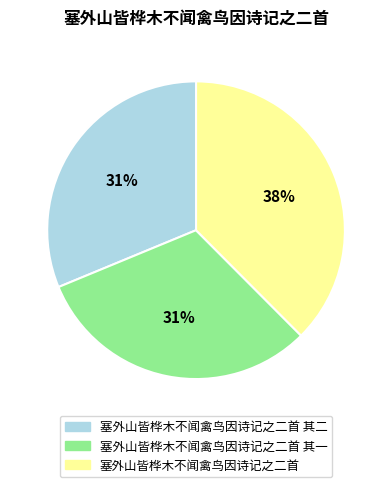

Is there a majority slice in this chart?

No